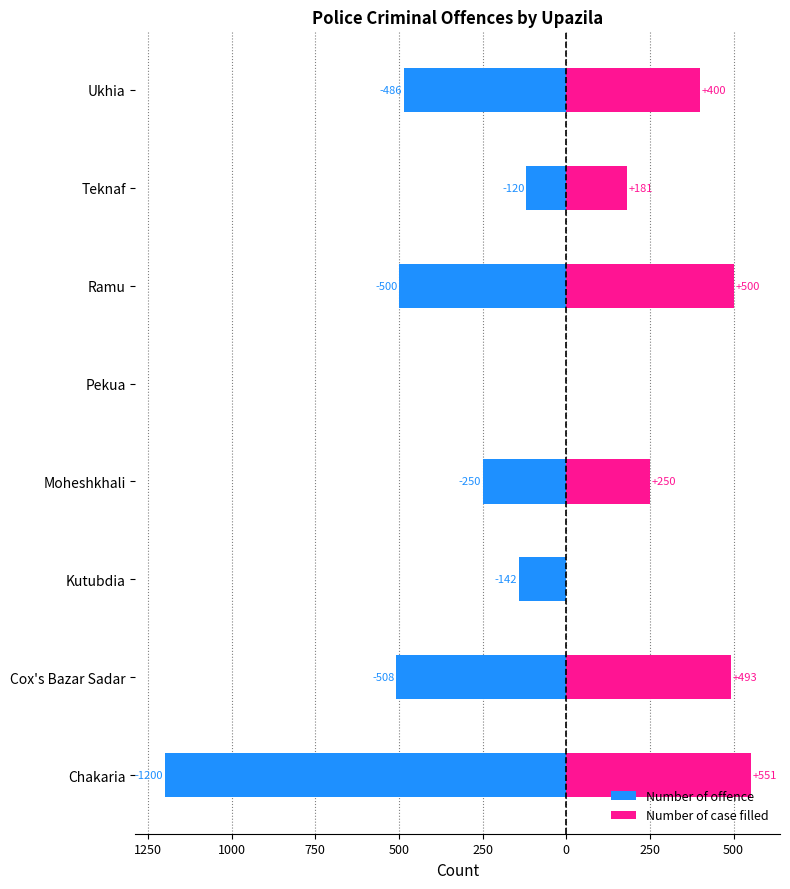

What are all the series names shown in the legend?

Number of offence, Number of case filled